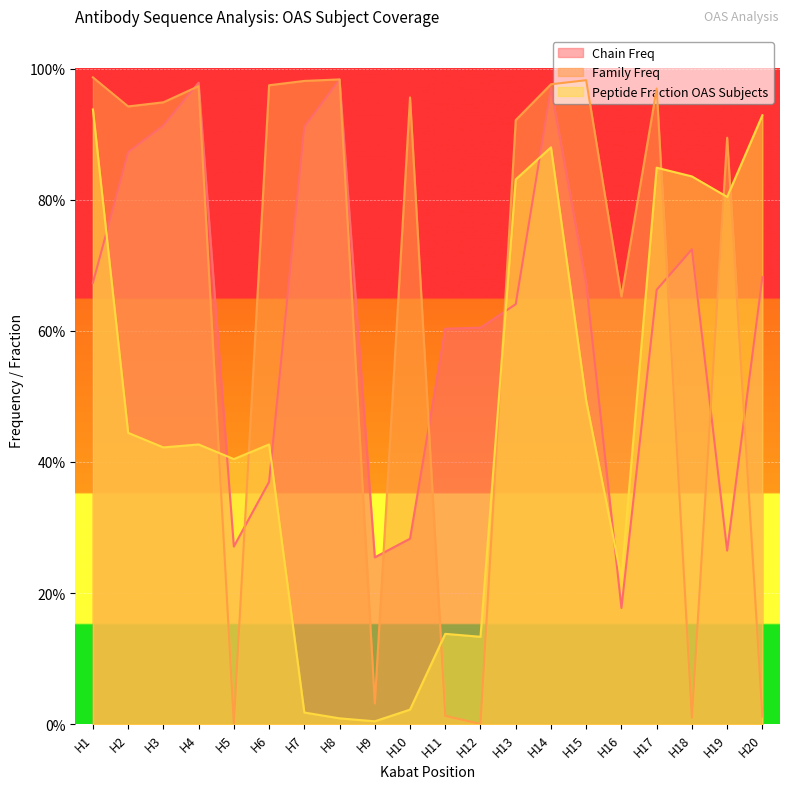

Reading right to left, list all the values displayed in this chart.

Chain Freq: H20=0.7	H19=0.3	H18=0.7	H17=0.7	H16=0.2	H15=0.7	H14=1.0	H13=0.6	H12=0.6	H11=0.6	H10=0.3	H9=0.3	H8=1.0	H7=0.9	H6=0.4	H5=0.3	H4=1.0	H3=0.9	H2=0.9	H1=0.7
Family Freq: H20=0.0	H19=0.9	H18=0.0	H17=1.0	H16=0.7	H15=1.0	H14=1.0	H13=0.9	H12=0.0	H11=0.0	H10=1.0	H9=0.0	H8=1.0	H7=1.0	H6=1.0	H5=0.0	H4=1.0	H3=0.9	H2=0.9	H1=1.0
Peptide Fraction OAS Subjects: H20=0.9	H19=0.8	H18=0.8	H17=0.8	H16=0.2	H15=0.5	H14=0.9	H13=0.8	H12=0.1	H11=0.1	H10=0.0	H9=0.0	H8=0.0	H7=0.0	H6=0.4	H5=0.4	H4=0.4	H3=0.4	H2=0.4	H1=0.9